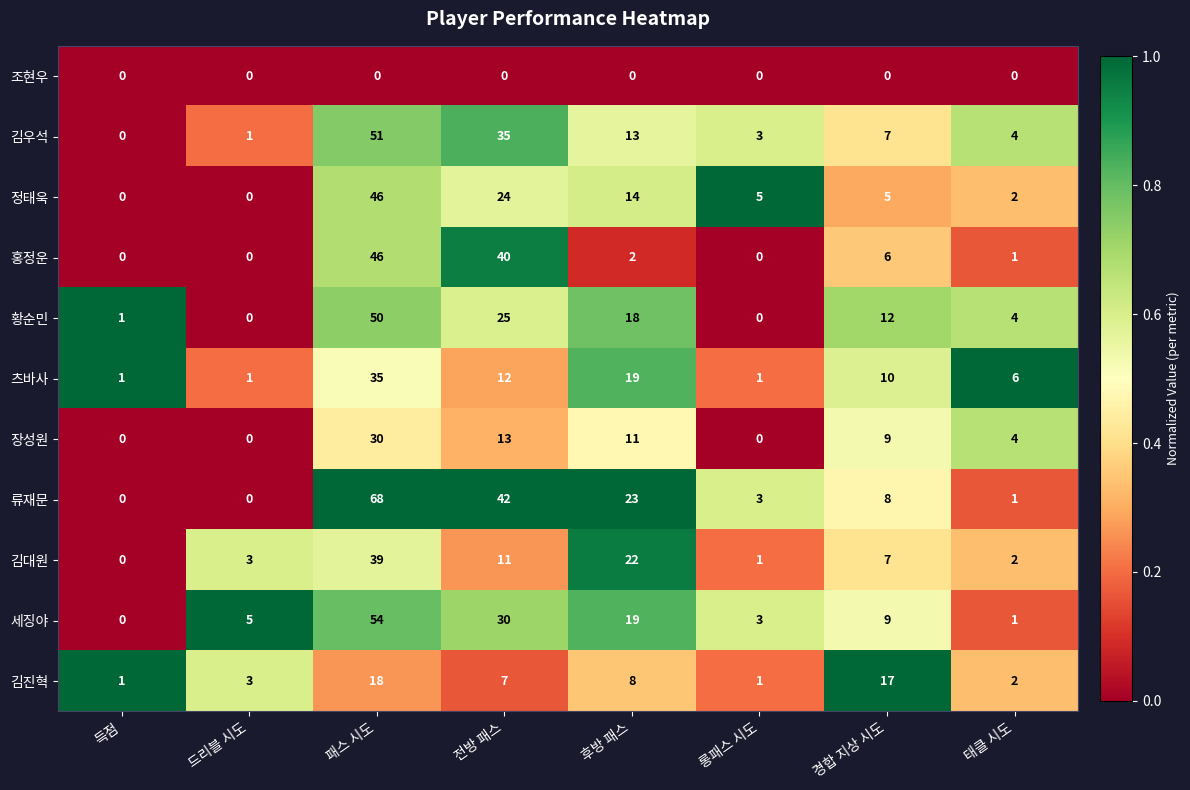

Which series has the largest total across all categories?

류재문